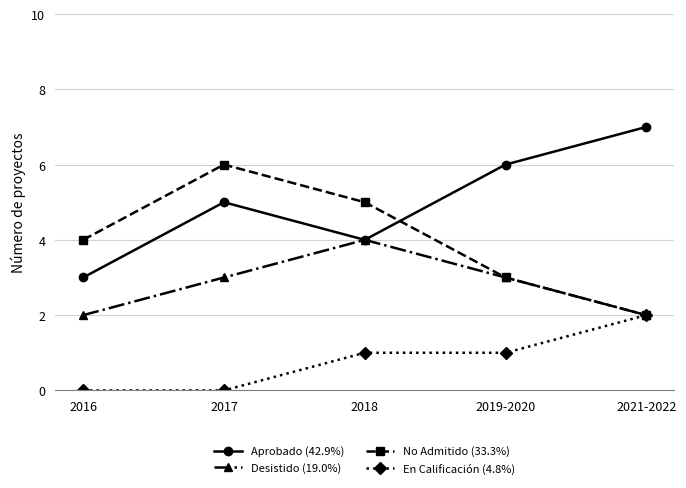

Reading right to left, extract all data points from this chart.

Aprobado (42.9%): 2021-2022=7	2019-2020=6	2018=4	2017=5	2016=3
Desistido (19.0%): 2021-2022=2	2019-2020=3	2018=4	2017=3	2016=2
No Admitido (33.3%): 2021-2022=2	2019-2020=3	2018=5	2017=6	2016=4
En Calificación (4.8%): 2021-2022=2	2019-2020=1	2018=1	2017=0	2016=0